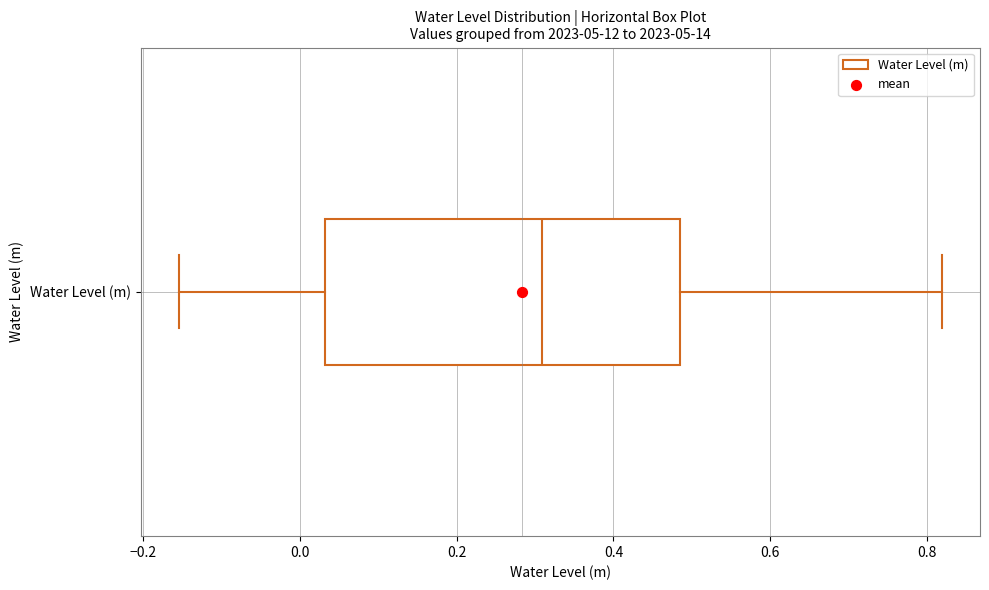

Transcribe this box plot: give where the median line is, the range the box spans, and where the two whiskers end, as read against the x-axis. The values are not printed on the chart, so give them approximately, as read against the axis.

median 0.30, box 0.04 to 0.48, whiskers -0.16 to 0.82